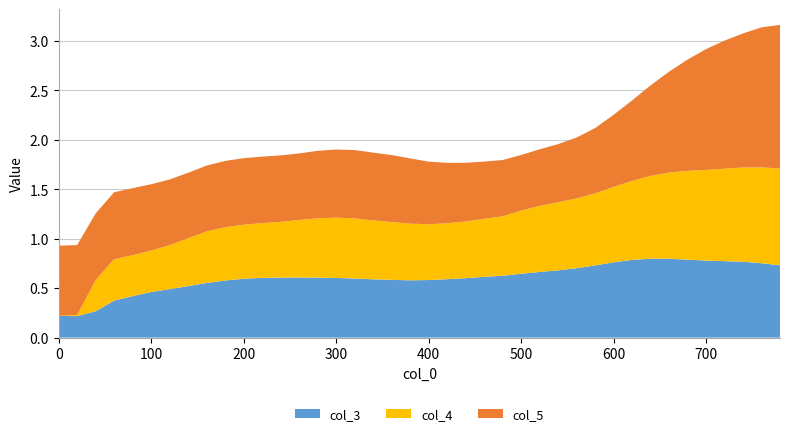

Is it true that col_3 equals 0.9 at 200?

False